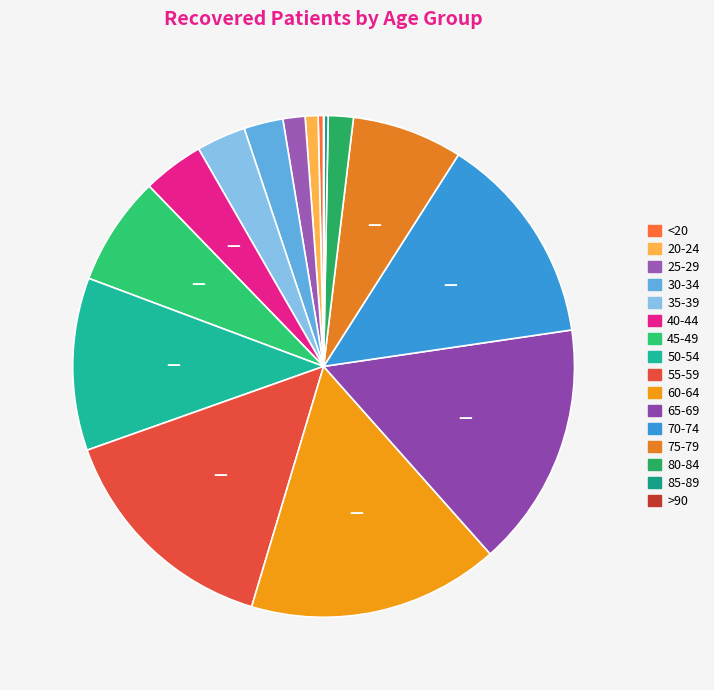

How many segments does this pie chart have?

16